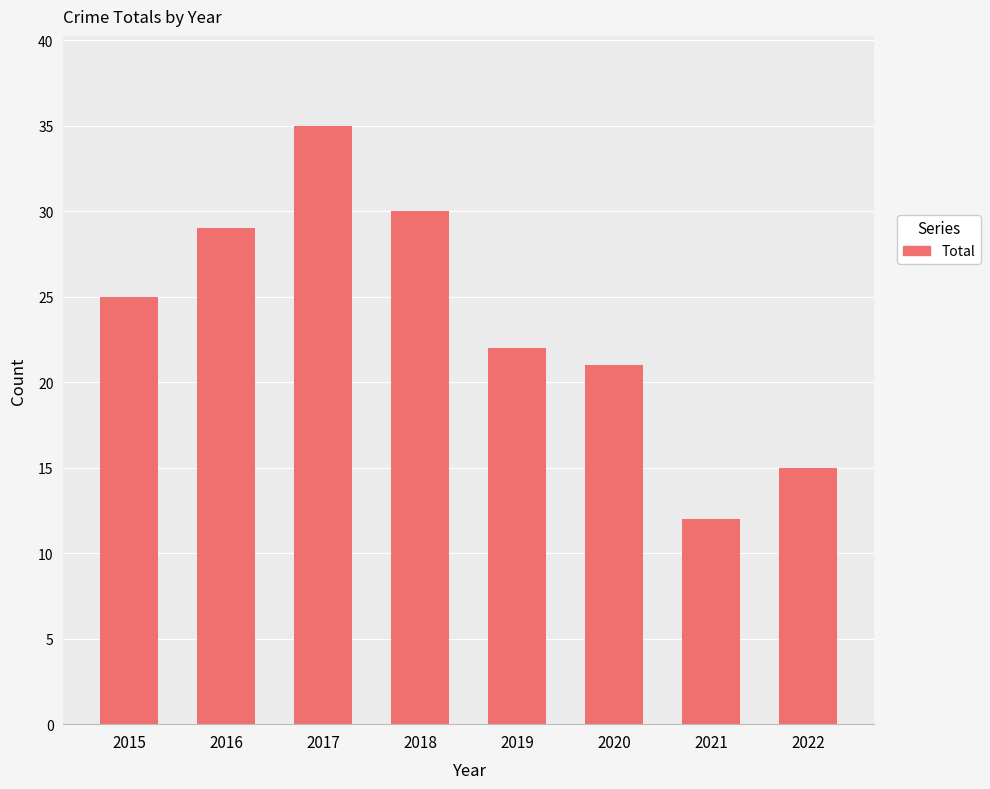

What is the minimum value shown in the chart?

12